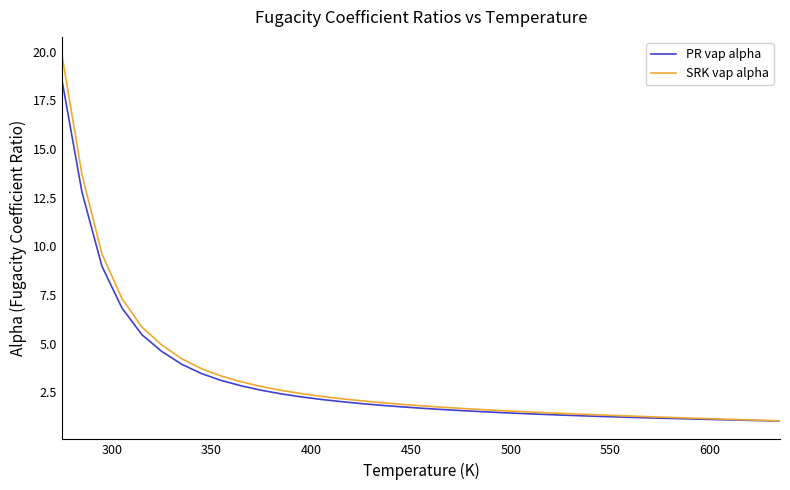

Rank the series by their maximum value, from lowest to highest.

PR vap alpha, SRK vap alpha